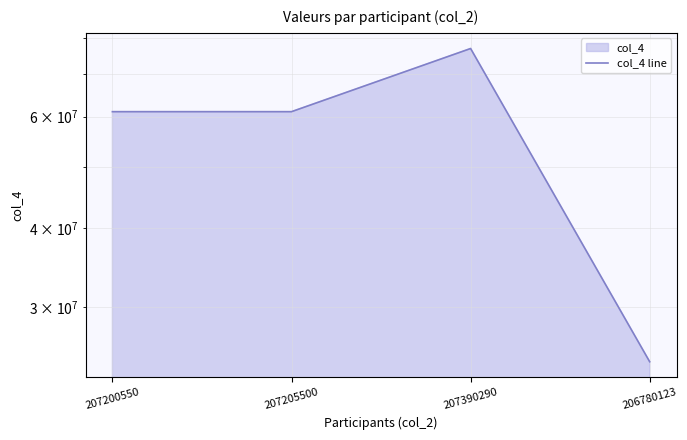

Rank the categories by value from highest to lowest.

207390290, 207200550, 207205500, 206780123